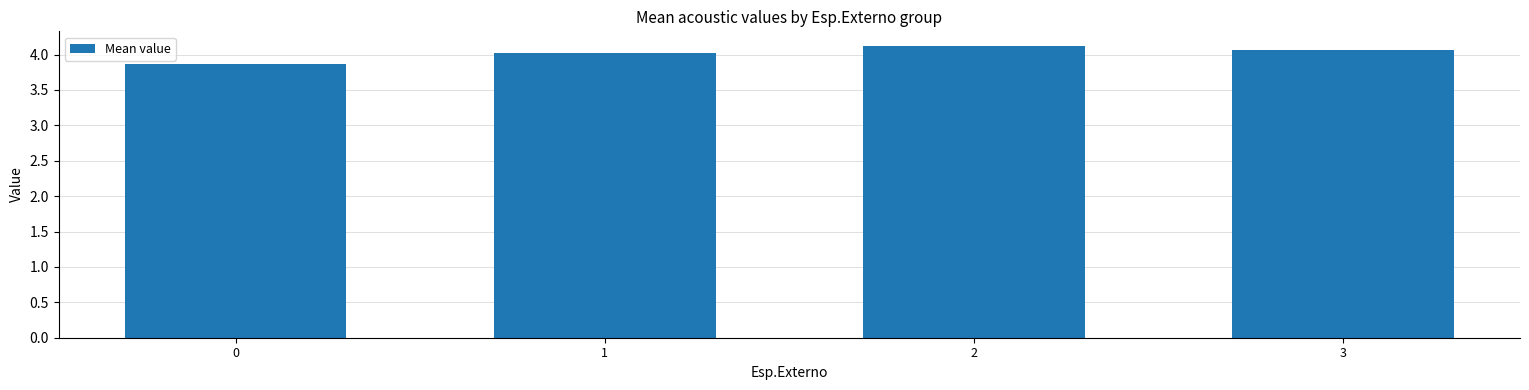

What is the maximum value shown in the chart?

4.1